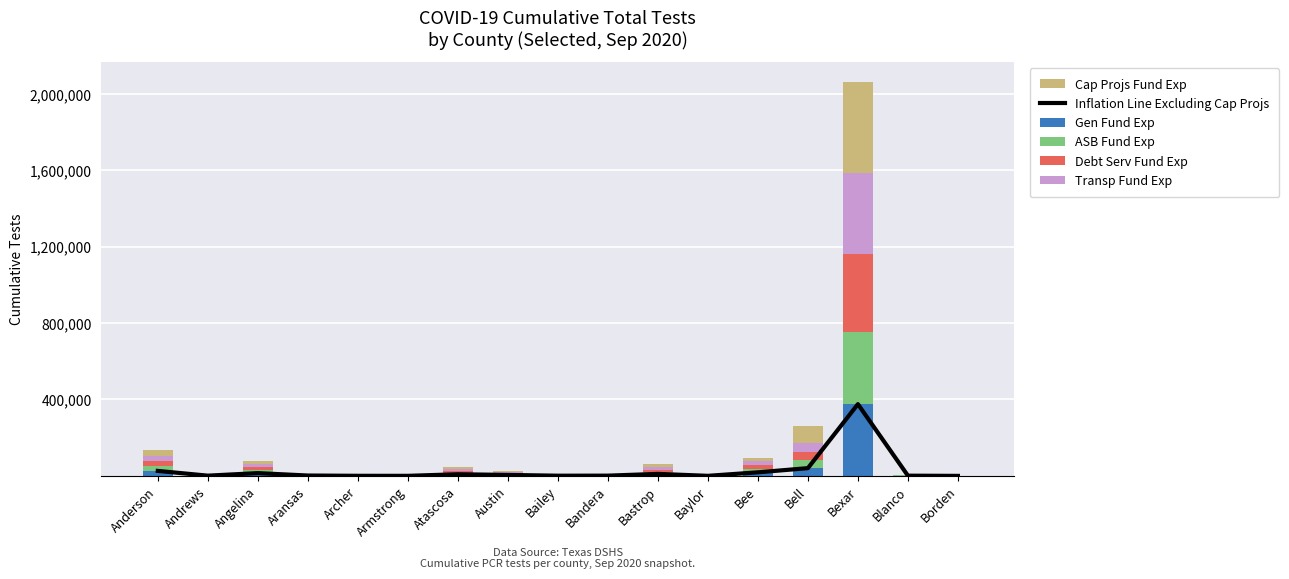

What position from the right is Bexar?

3